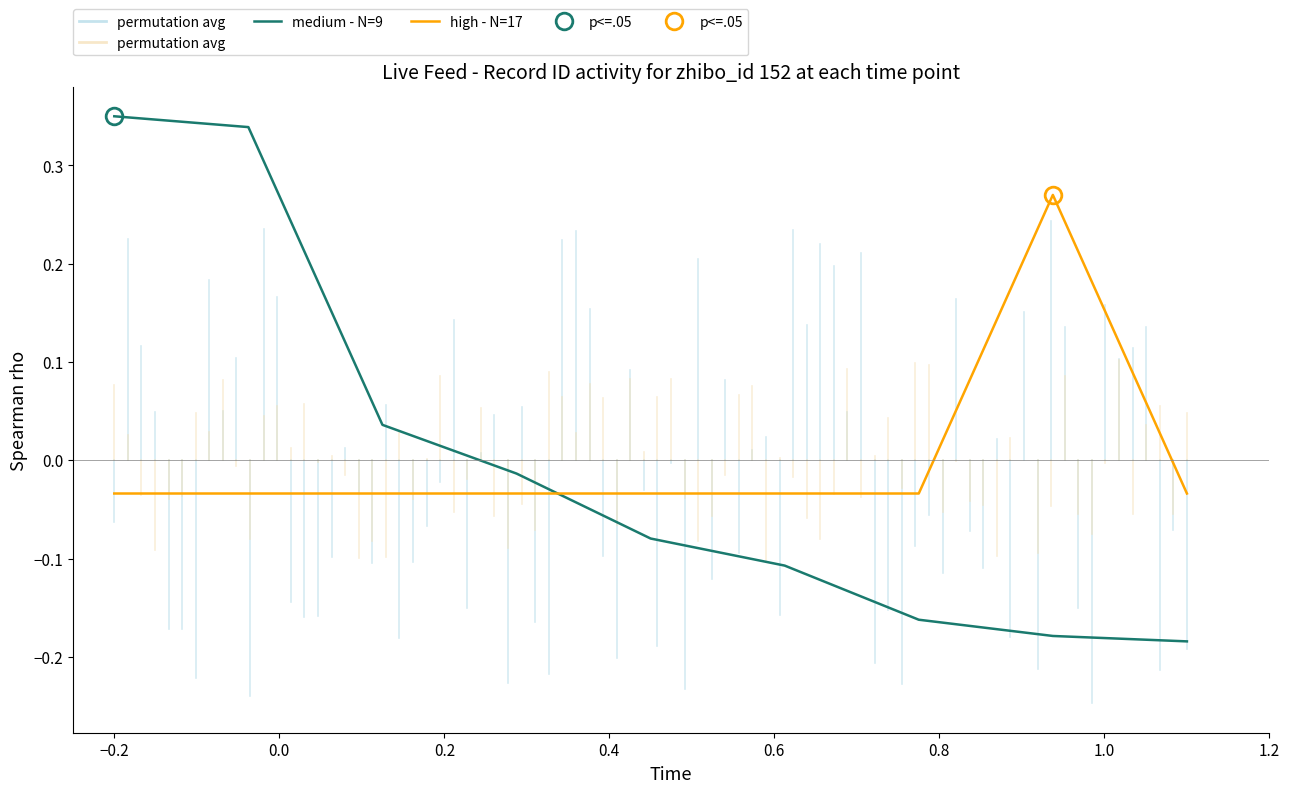

How many data points does each series have?

9